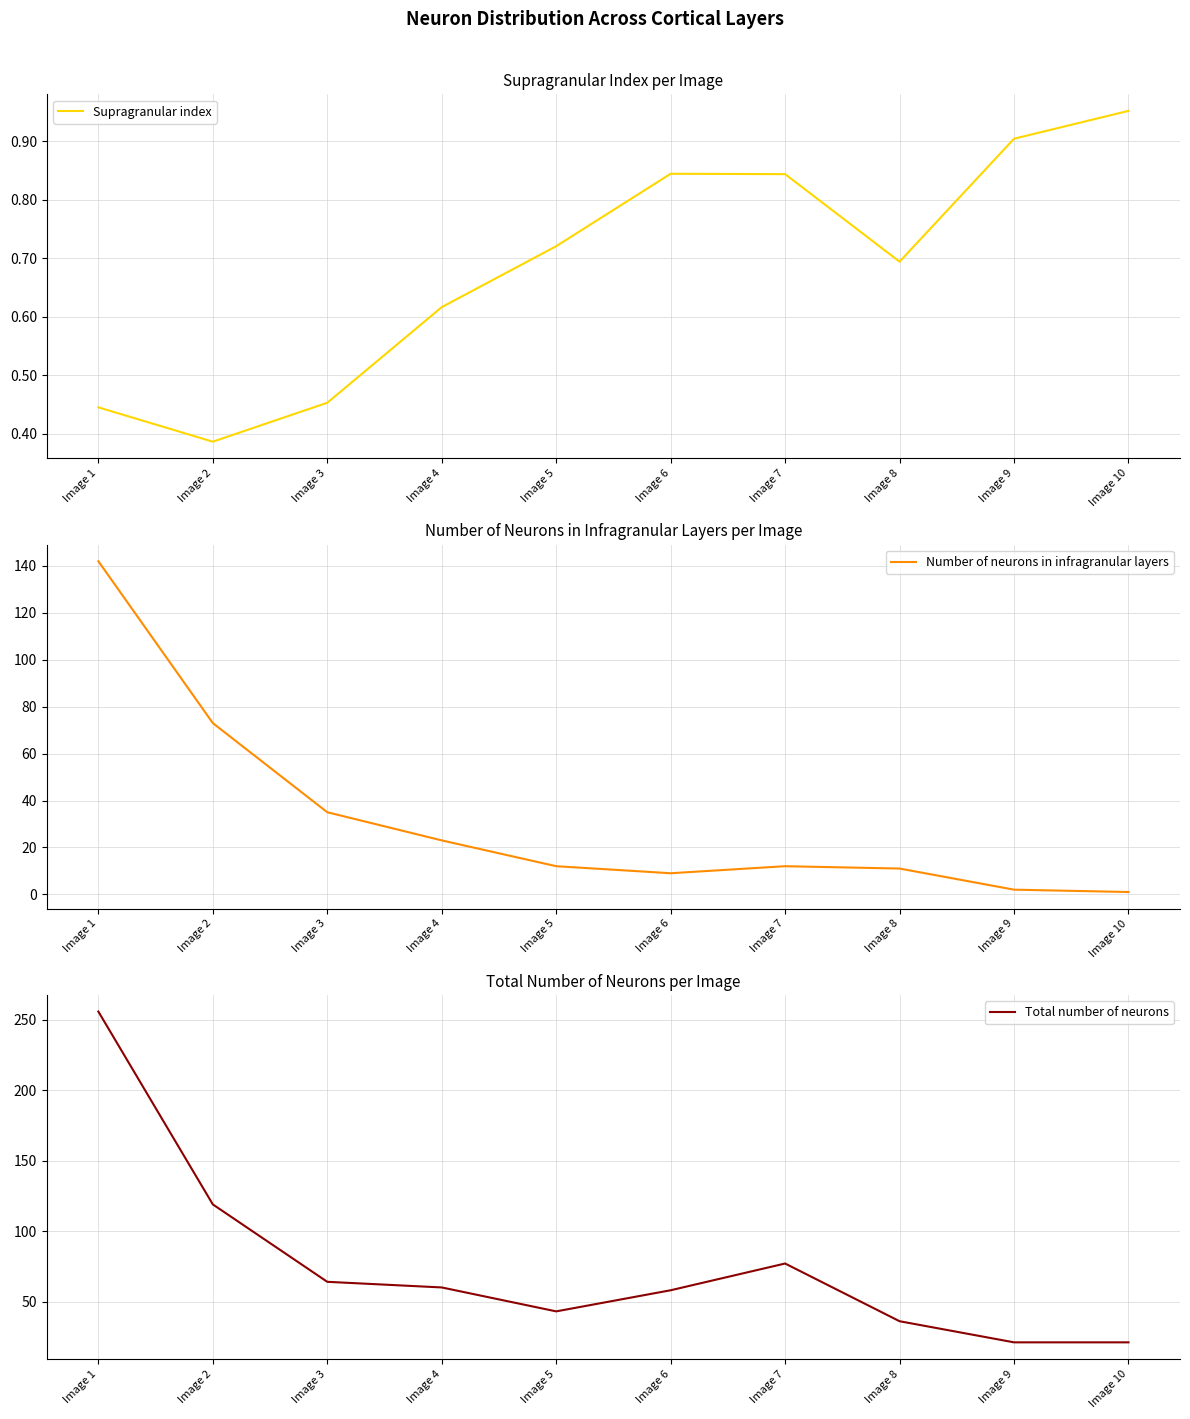

How many data points in Total number of neurons are less than 60?

5